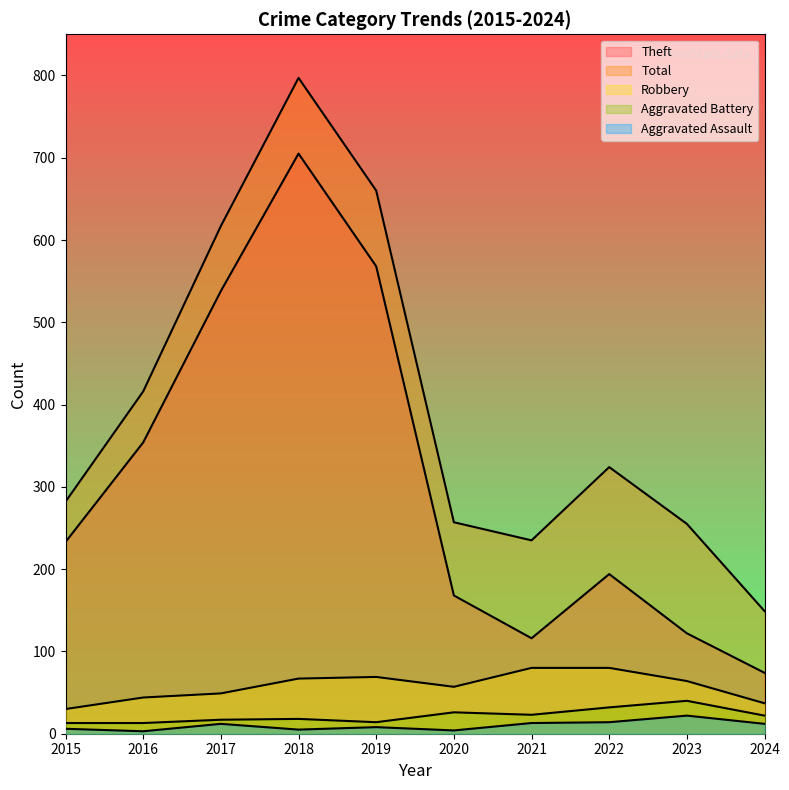

Rank the series at 2019 from highest to lowest value.

Total, Theft, Robbery, Aggravated Battery, Aggravated Assault